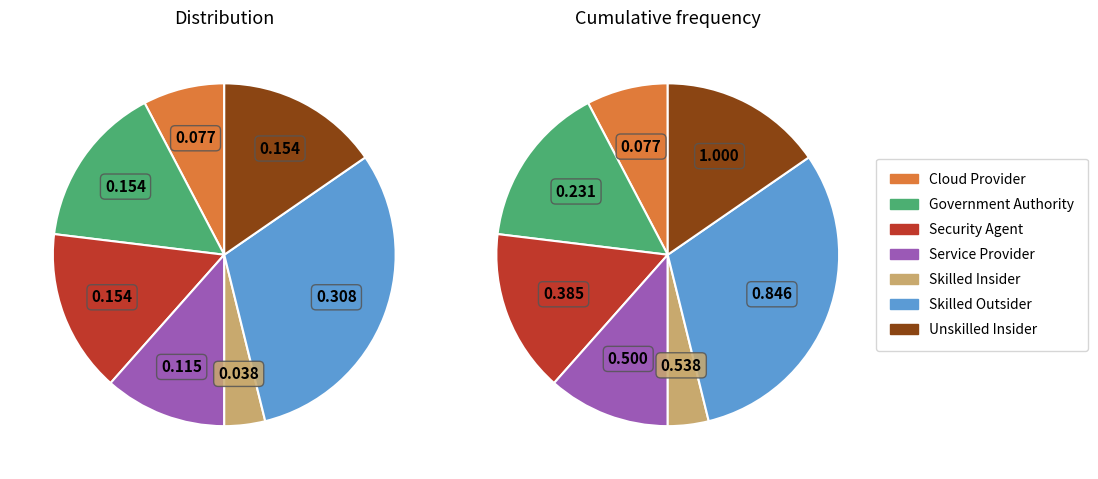

Between Cloud Provider Credential Access and Skilled Outsider Credential Access, which is larger?

Skilled Outsider Credential Access